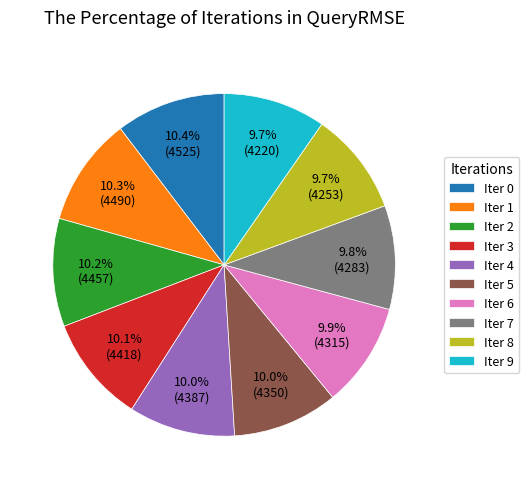

Is there any slice that represents more than half of the pie?

No